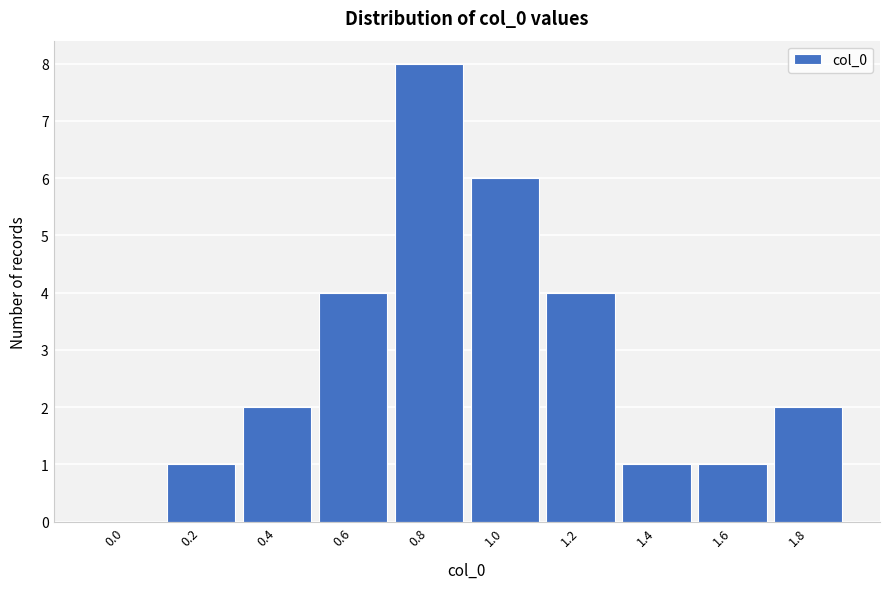

Reading right to left, list all the values displayed in this chart.

1.8=2	1.6=1	1.4=1	1.2=4	1.0=6	0.8=8	0.6=4	0.4=2	0.2=1	0.0=0